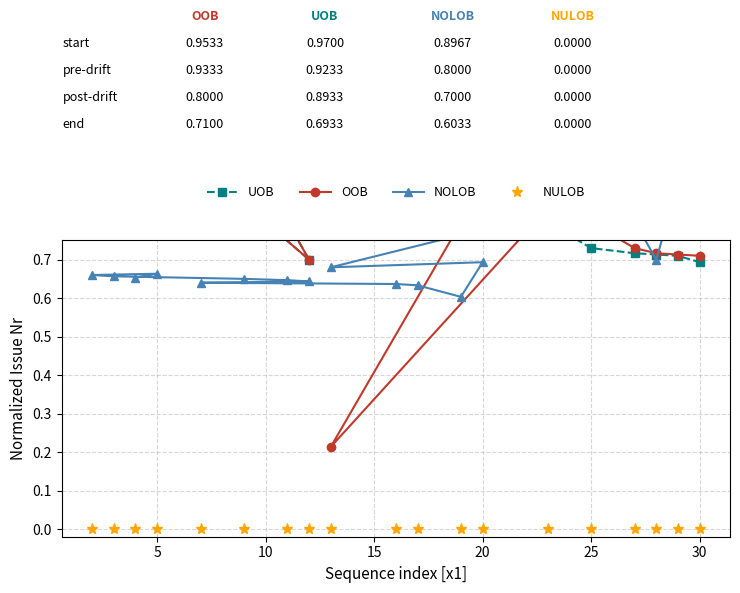

Reading left to right, extract all data points from this chart.

UOB: 1.0	1.0	0.9	1.0	0.9	0.8	0.7	0.9	0.9	0.9	0.9	0.9	0.8	0.8	0.7	0.7	0.7	0.7	0.7
OOB: 1.0	0.9	1.0	1.0	0.9	0.8	0.7	0.9	0.9	0.9	0.9	0.9	0.2	0.8	0.8	0.7	0.7	0.7	0.7
NOLOB: 0.7	0.7	0.7	0.7	0.7	0.6	0.6	0.6	0.6	0.6	0.6	0.7	0.7	0.8	0.9	0.8	0.7	0.9	0.9
NULOB: 0.0	0.0	0.0	0.0	0.0	0.0	0.0	0.0	0.0	0.0	0.0	0.0	0.0	0.0	0.0	0.0	0.0	0.0	0.0